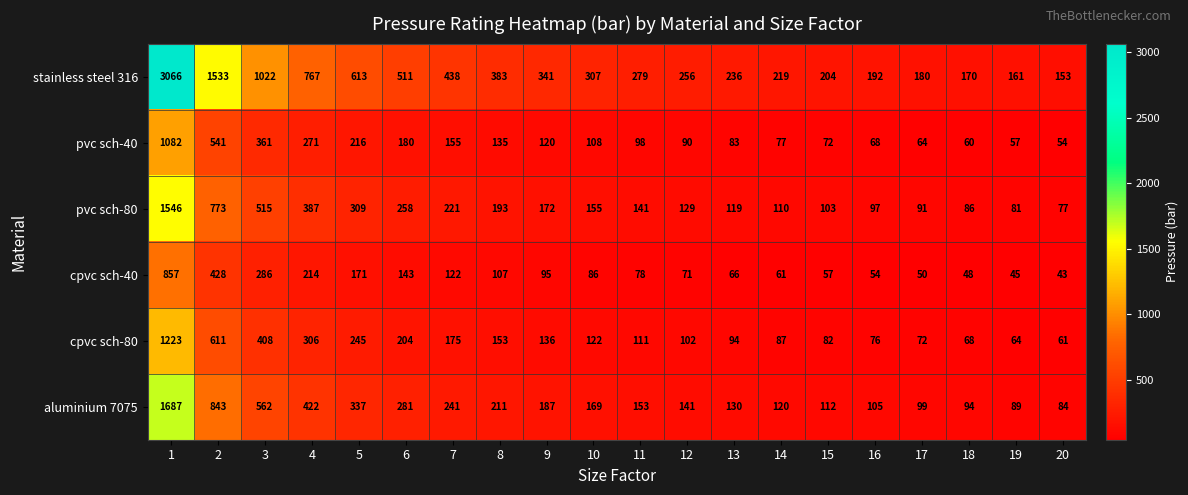

Which series has the widest spread of values?

stainless steel 316